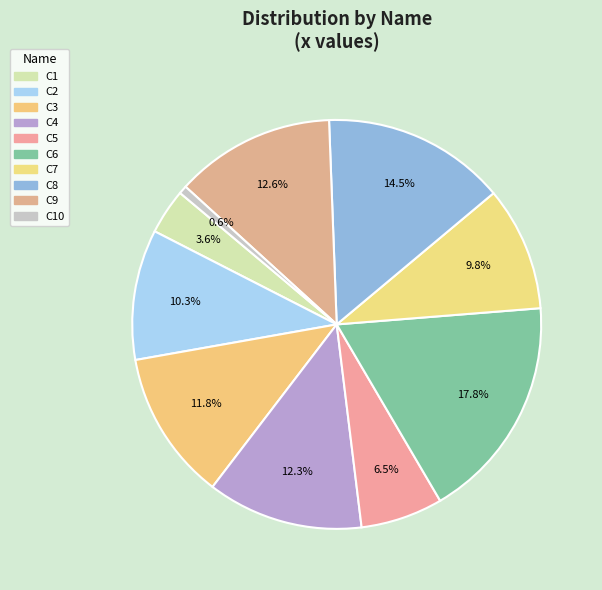

How many segments does this pie chart have?

10